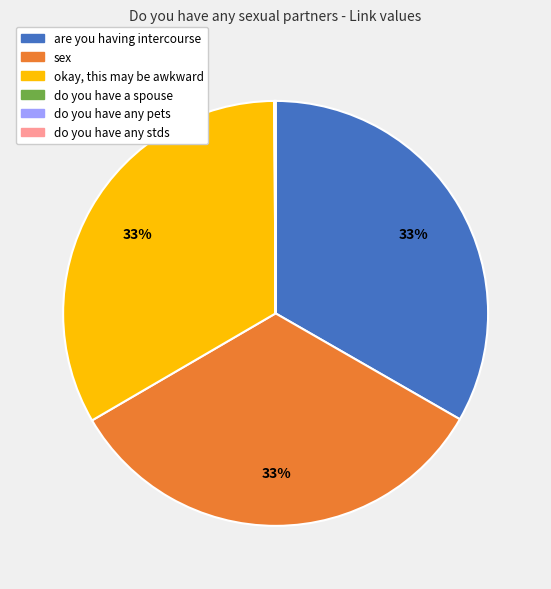

Approximately how many times larger is the value at sex compared to are you having intercourse?

1.0